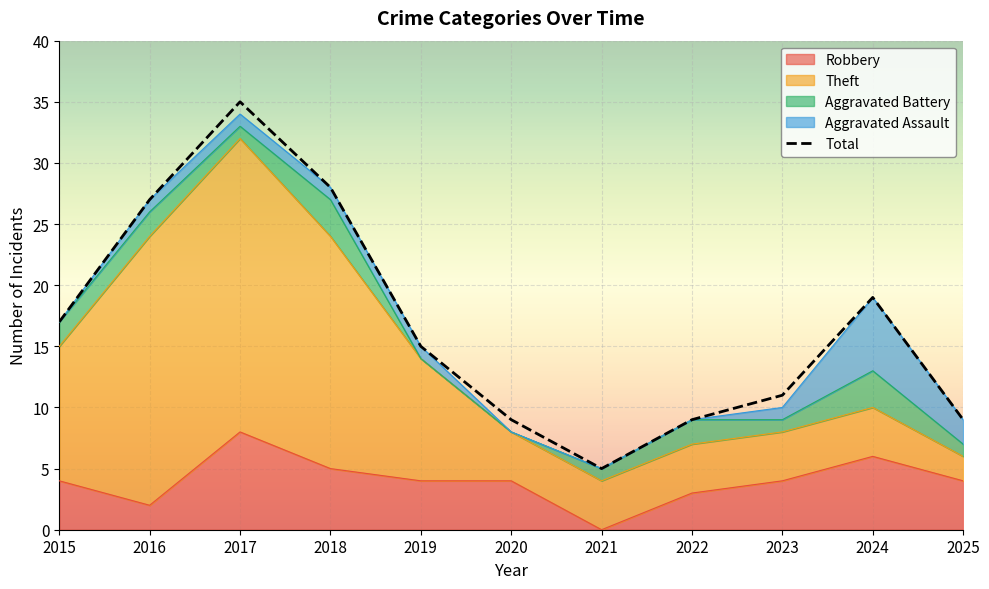

Reading right to left, what are all the values shown in this chart?

2025=9	2024=19	2023=11	2022=9	2021=5	2020=9	2019=15	2018=28	2017=35	2016=27	2015=17